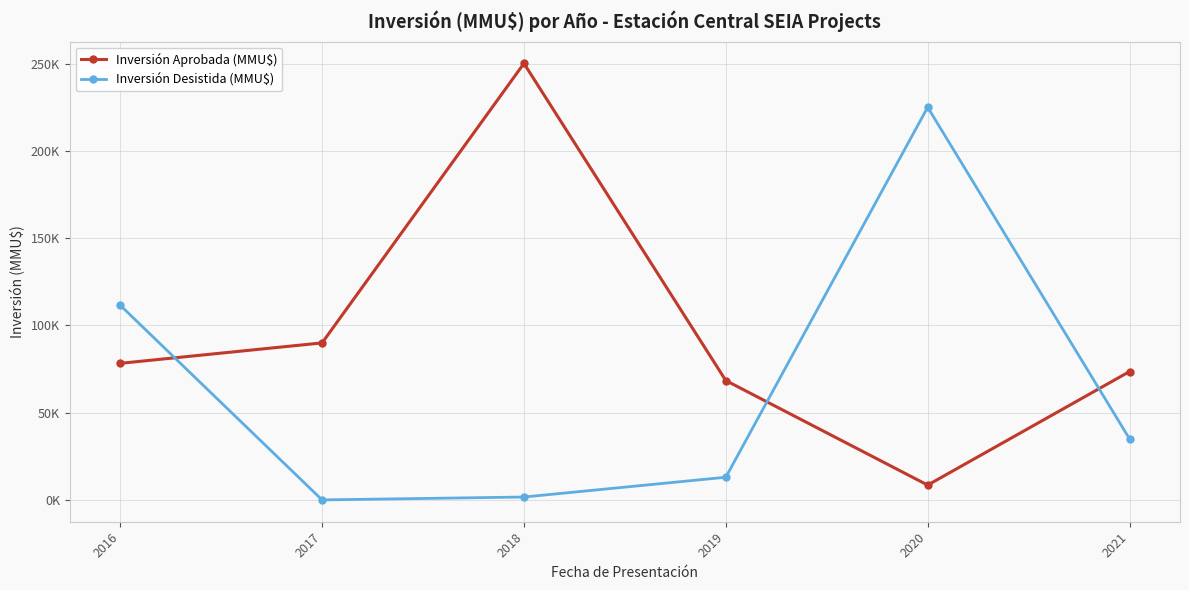

How many lines are shown in the chart?

2